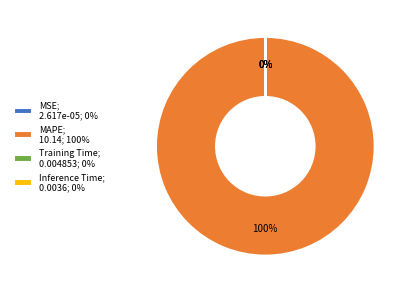

What is the majority slice?

MAPE